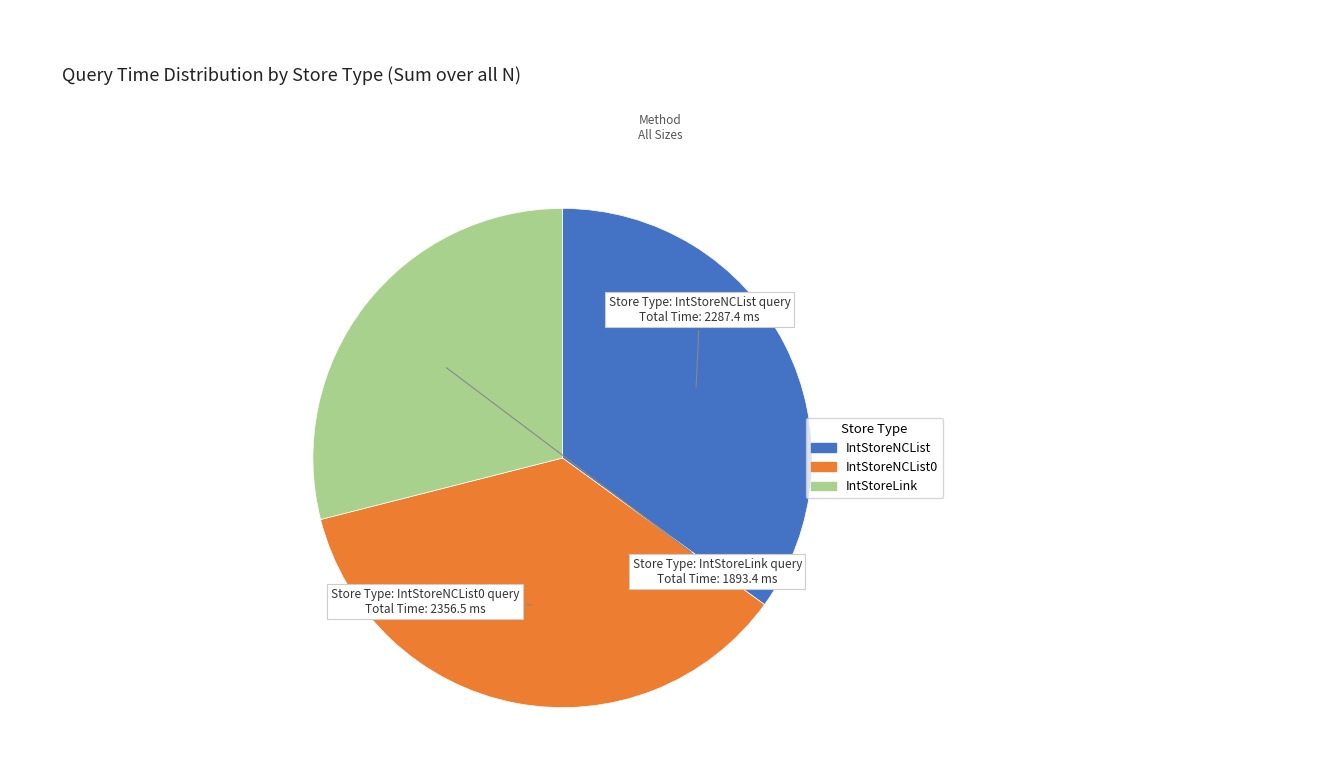

Is there a majority slice in this chart?

No